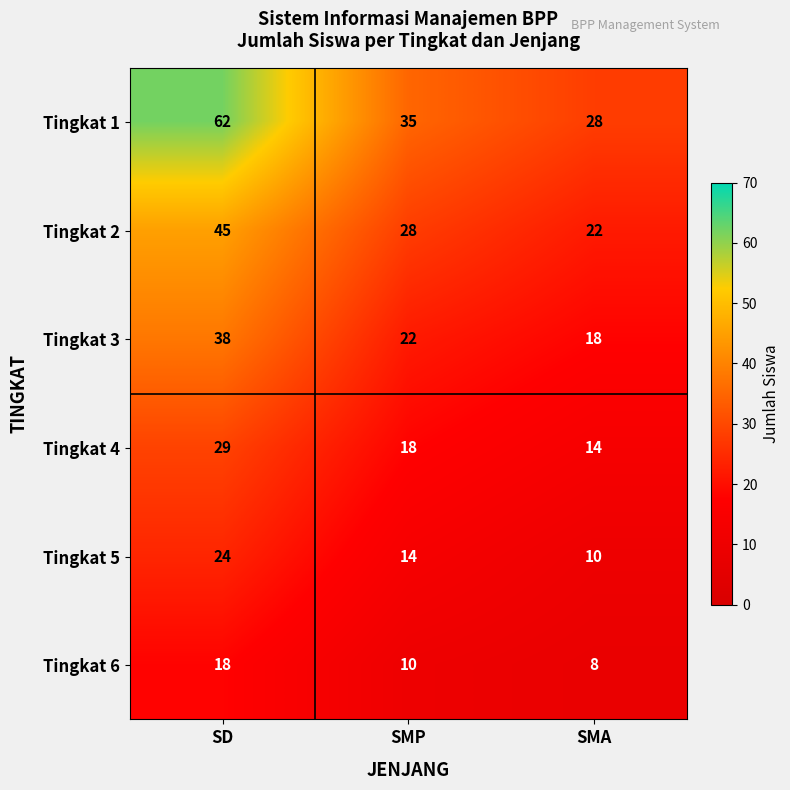

What is the sum of the Tingkat 6 values at SMP and SMA?

18